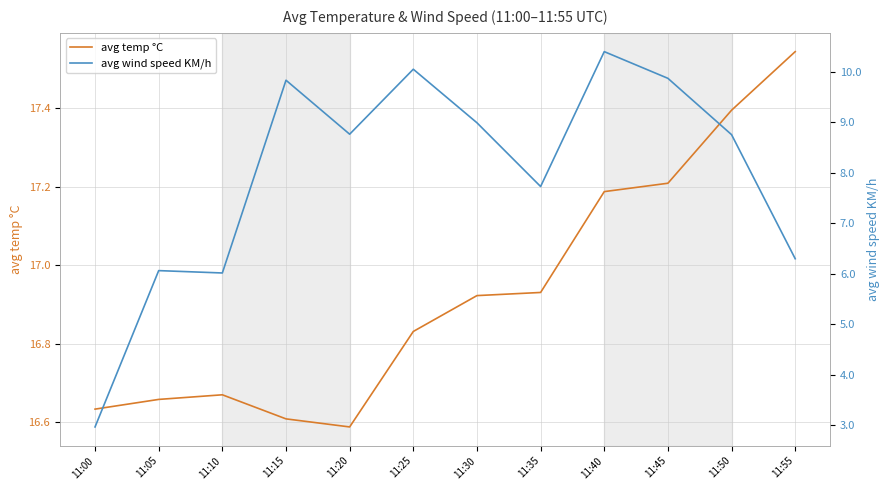

True or false: avg temp °C and avg wind speed KM/h cross at least once.

False